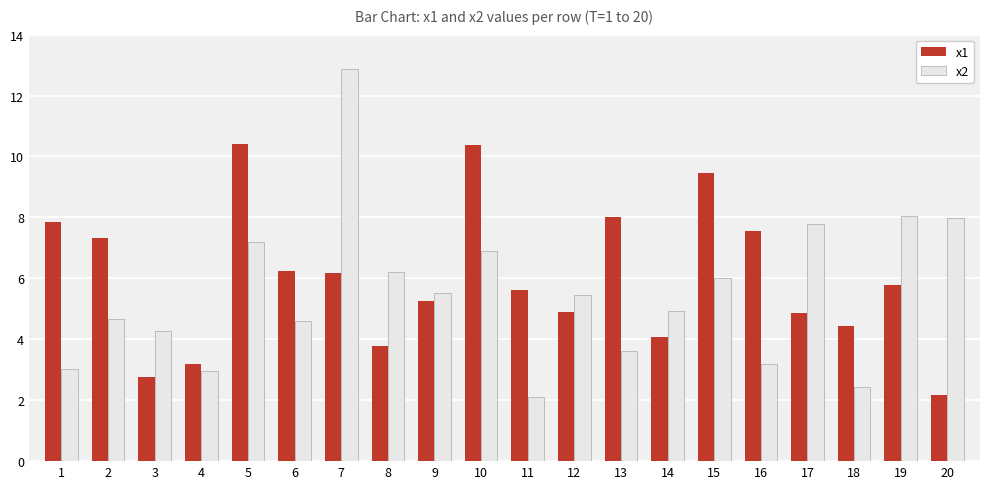

How many data points in x1 are above 5?

12